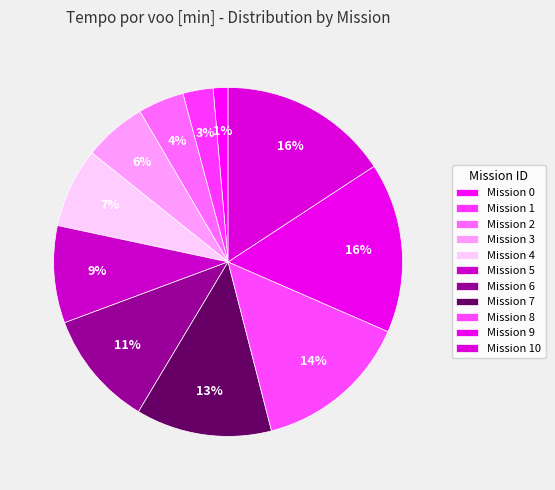

How many slices are in this pie chart?

11